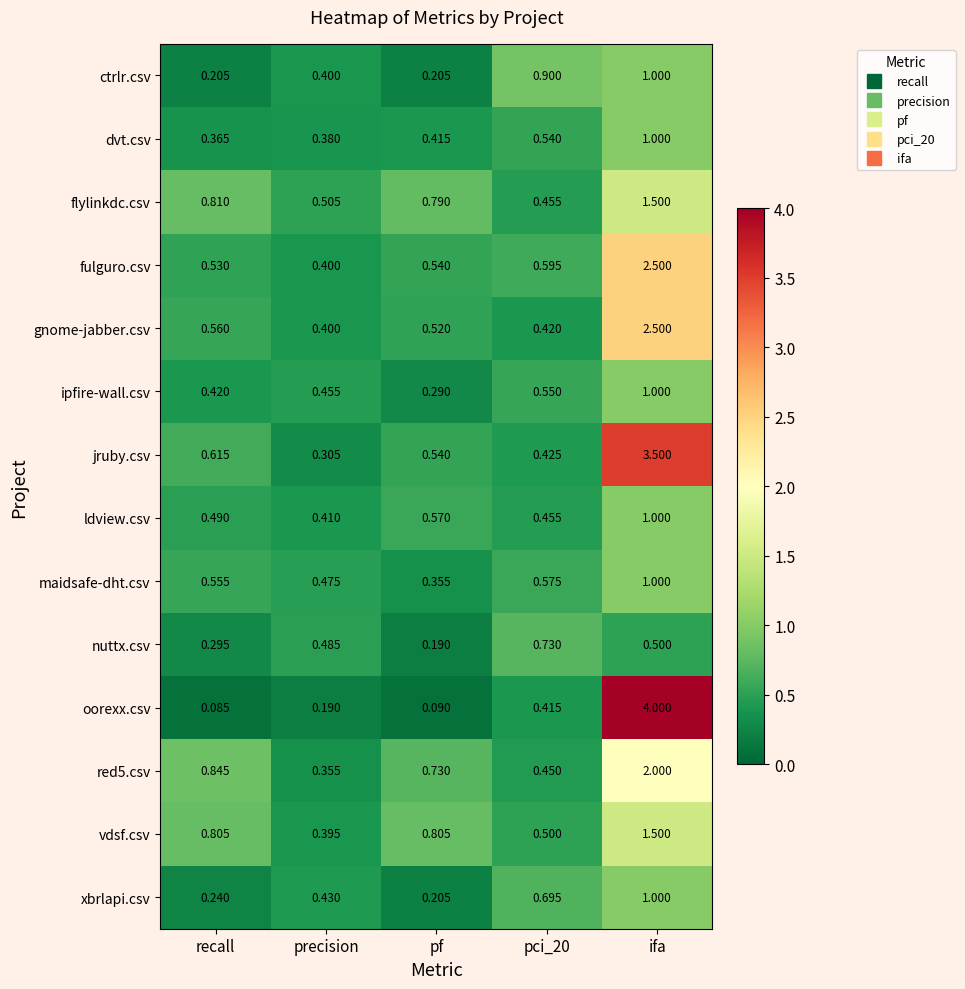

Which category has the highest value across all series?

ifa